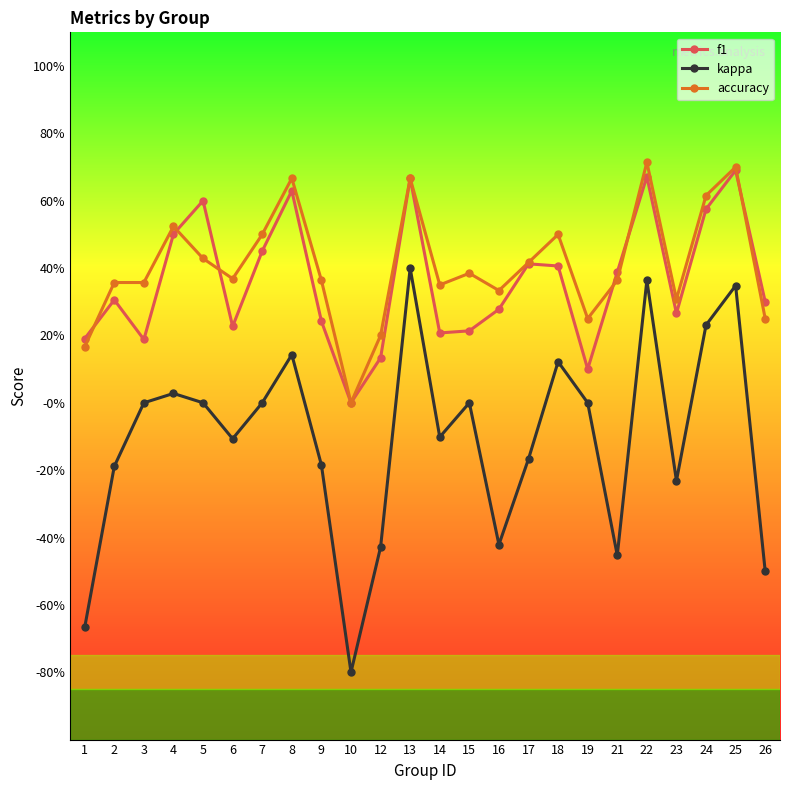

True or false: f1 and accuracy cross at least once.

True